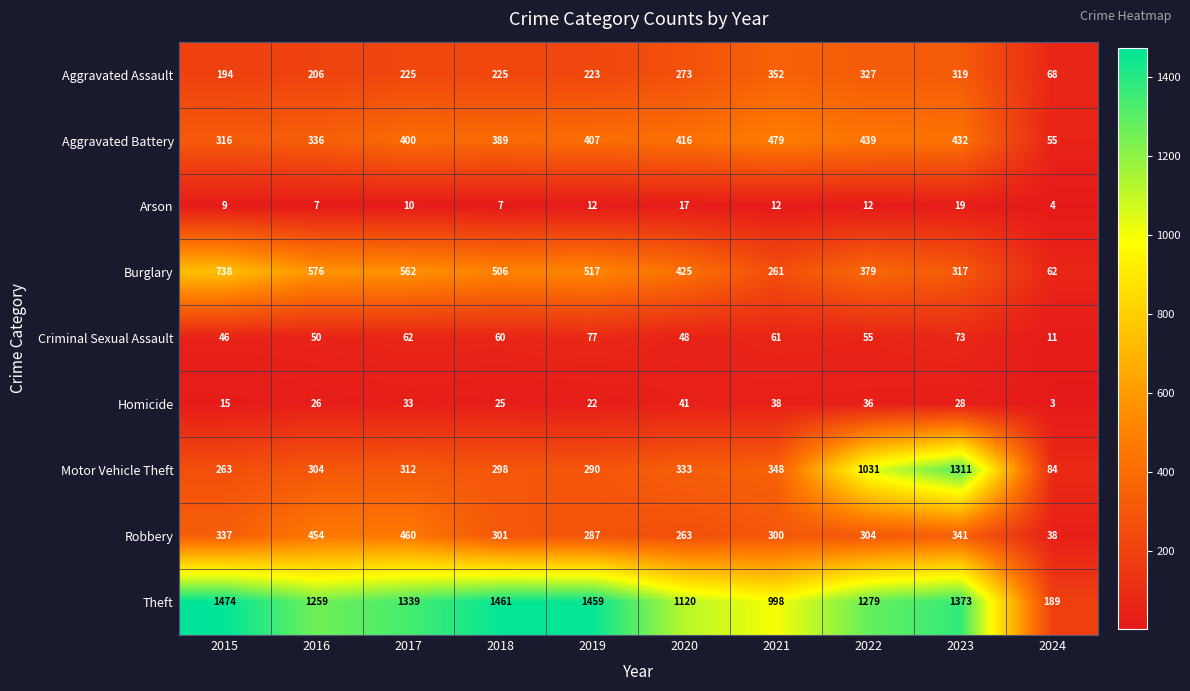

What is the maximum value shown in the chart?

1474